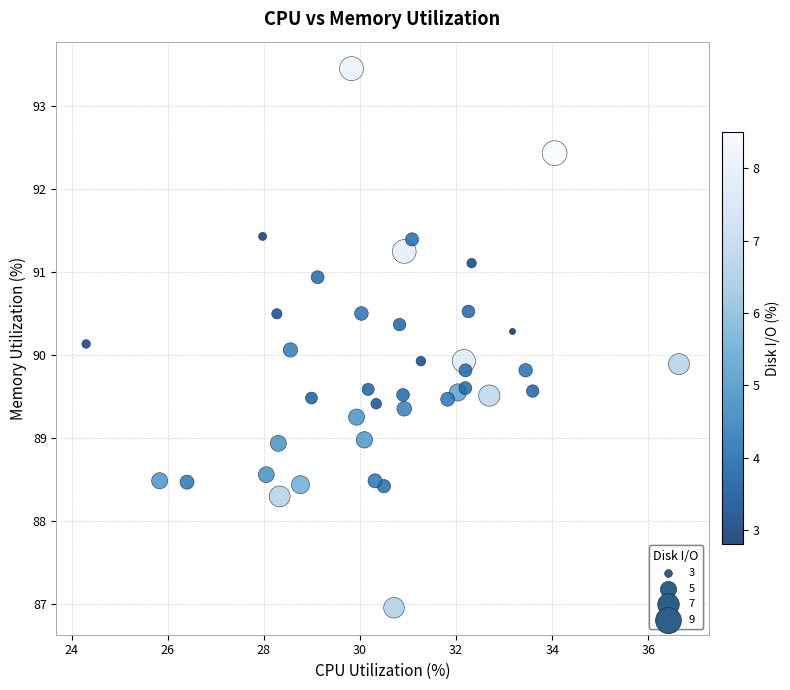

What is the range of X values (max minus min)?

12.3